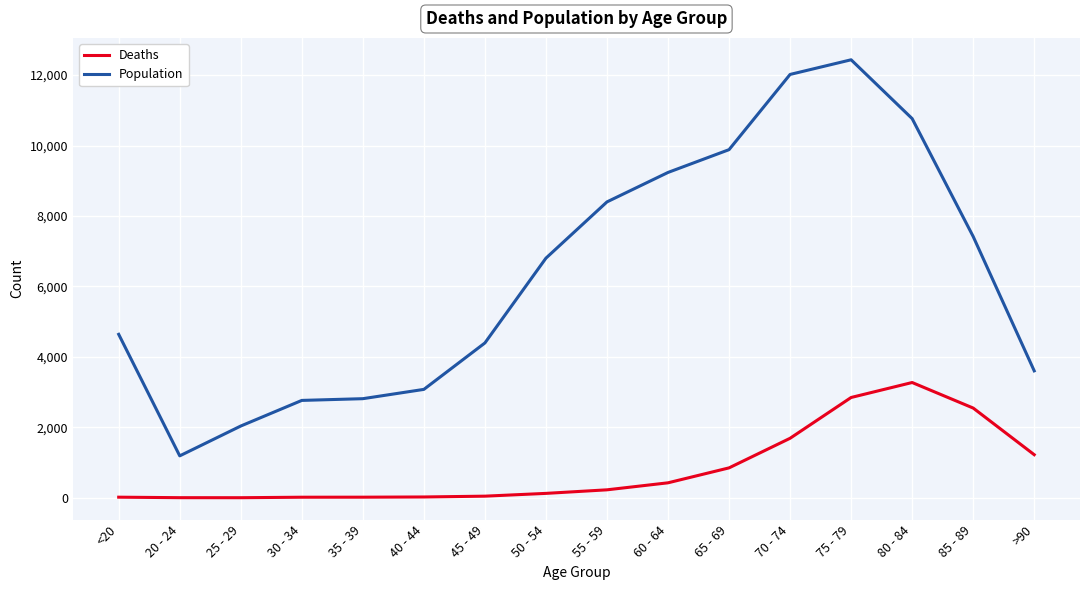

In Population, how many points are lower than both neighbors (excluding endpoints)?

1